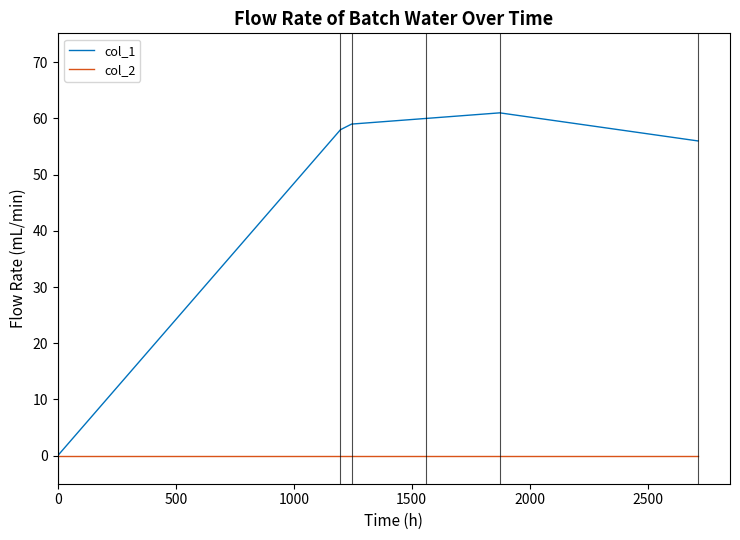

What is the greatest value displayed?

61